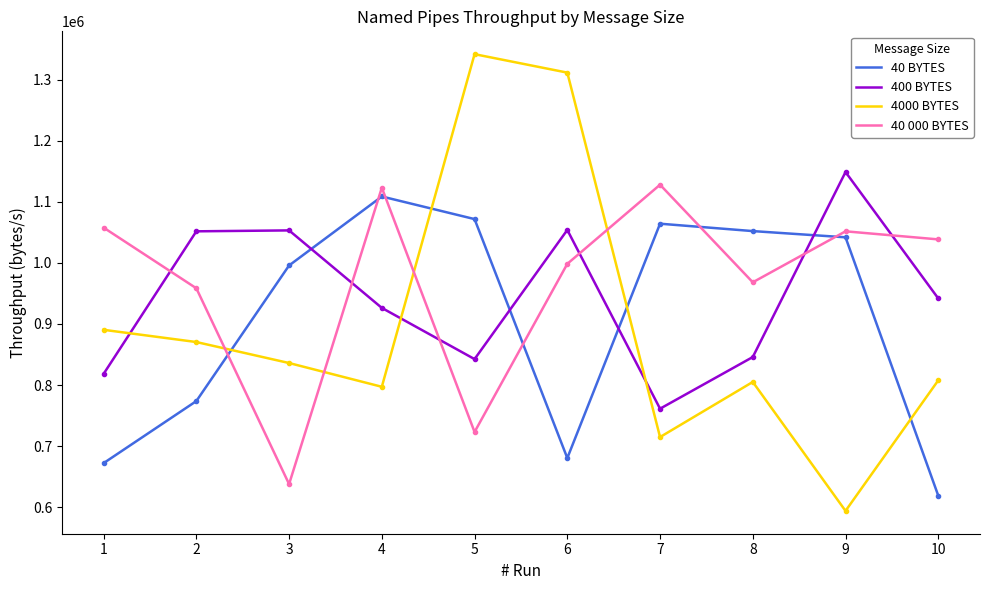

What is the minimum value for 40 BYTES?

618855